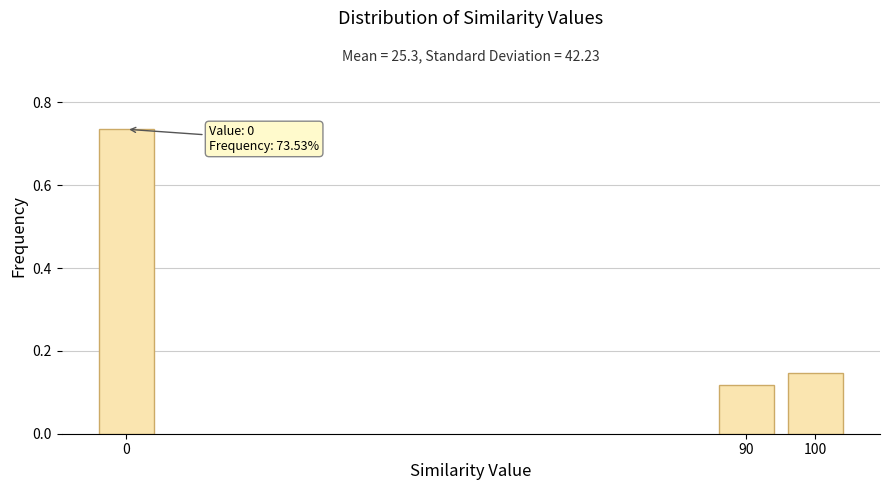

Where is the data nearest to the value 0?

90